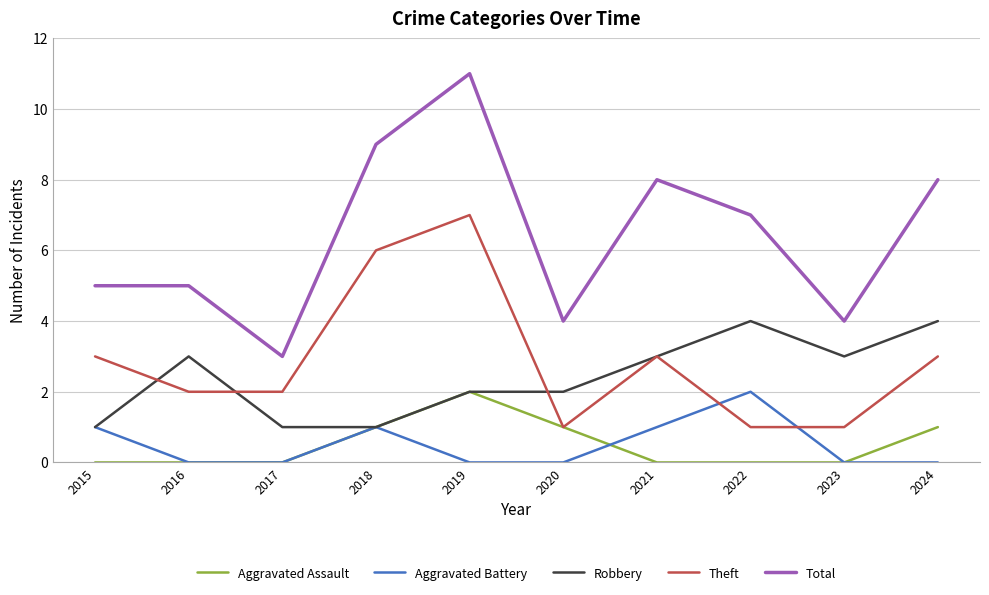

What is the minimum value for Robbery?

1